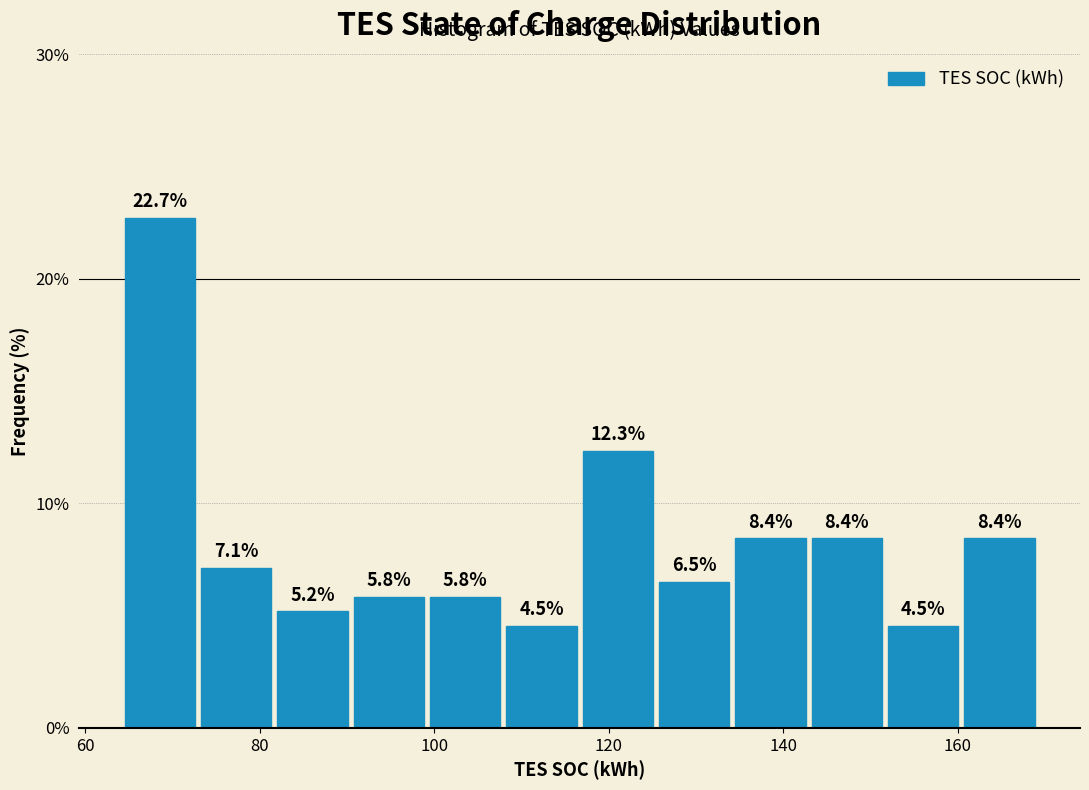

Reading left to right, transcribe this chart: for each bar, give the range it covers on the x-axis and its height. The bar edges are not printed on the chart, so give them approximately, as read against the axis.

64 to 72: 22.7
72 to 82: 7.1
82 to 90: 5.2
90 to 100: 5.8
100 to 108: 5.8
108 to 116: 4.5
116 to 126: 12.3
126 to 134: 6.5
134 to 142: 8.4
142 to 152: 8.4
152 to 160: 4.5
160 to 170: 8.4